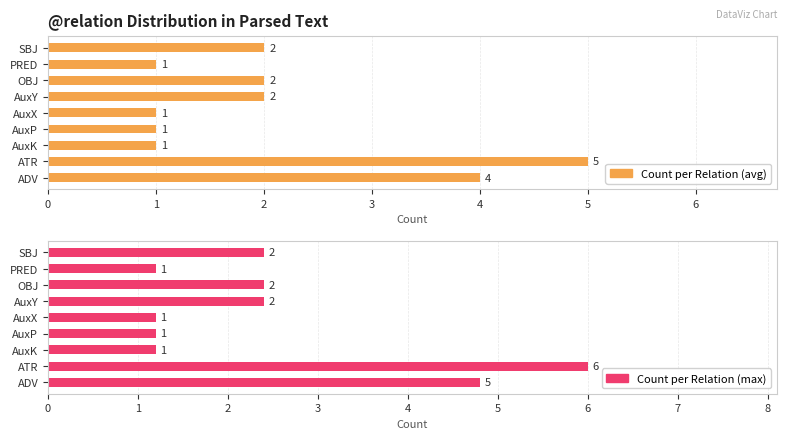

Does the chart contain any negative values?

No